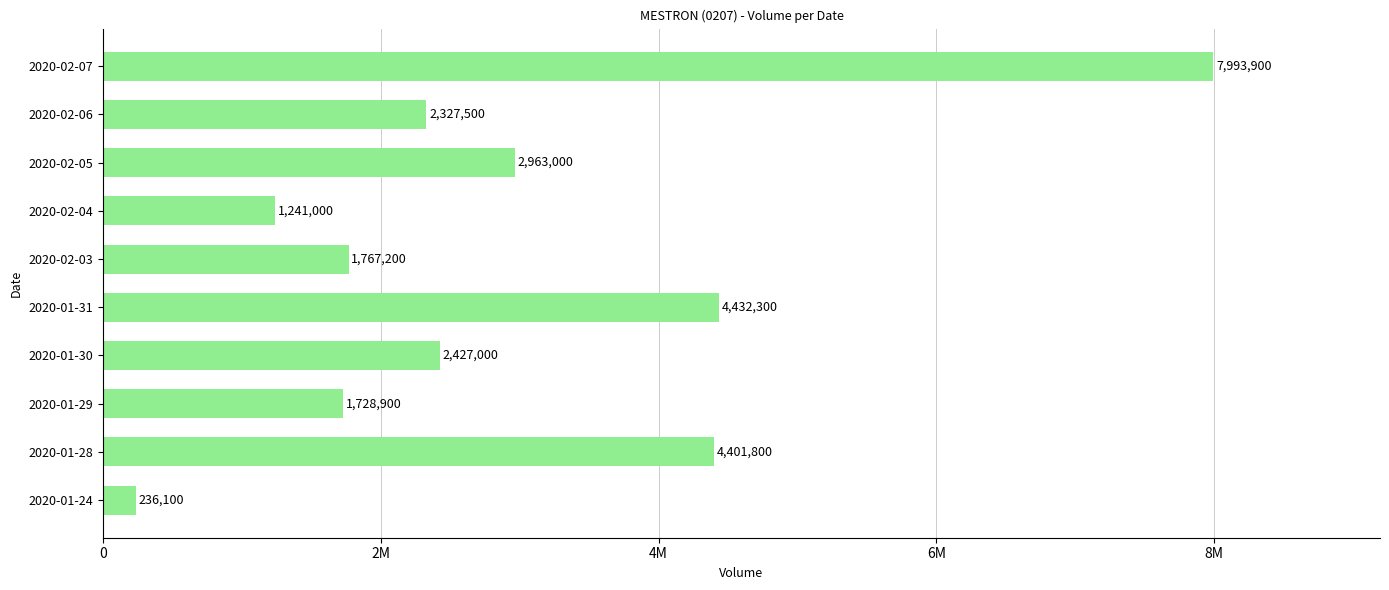

What is the minimum value shown in the chart?

236100